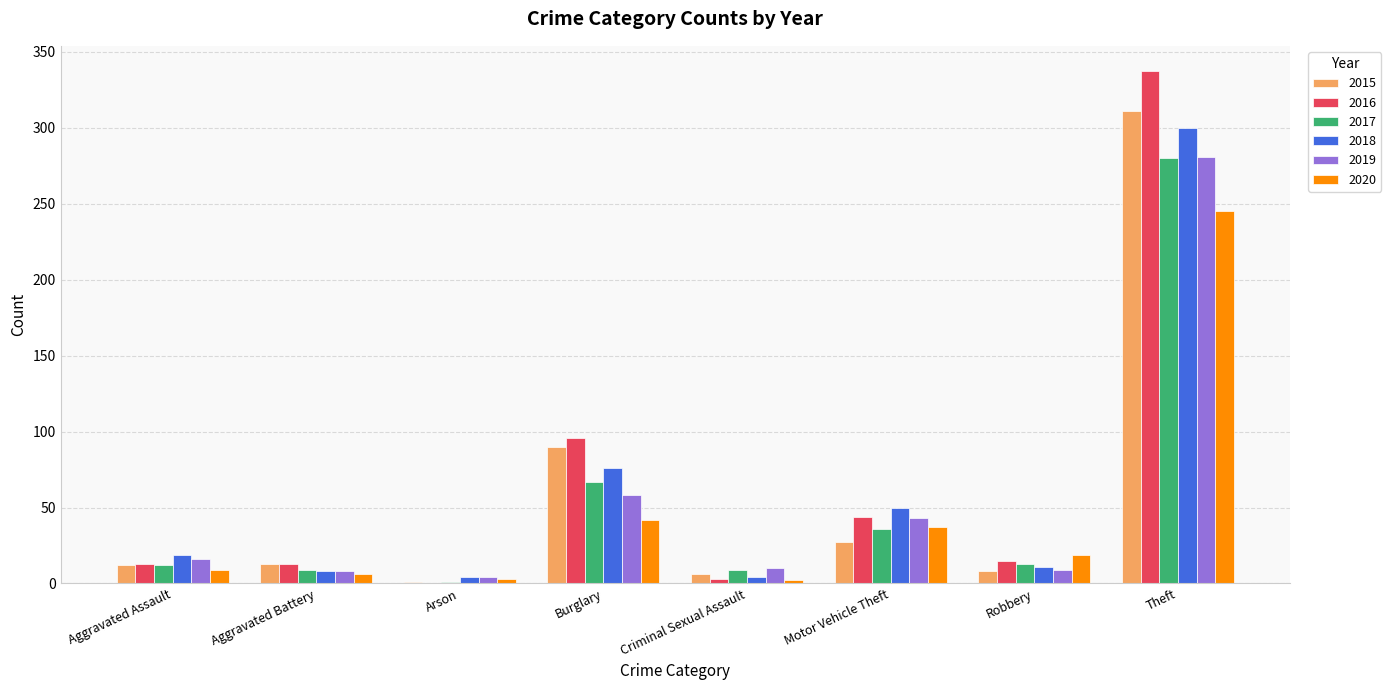

Which series changed the most between Burglary and Motor Vehicle Theft?

2015